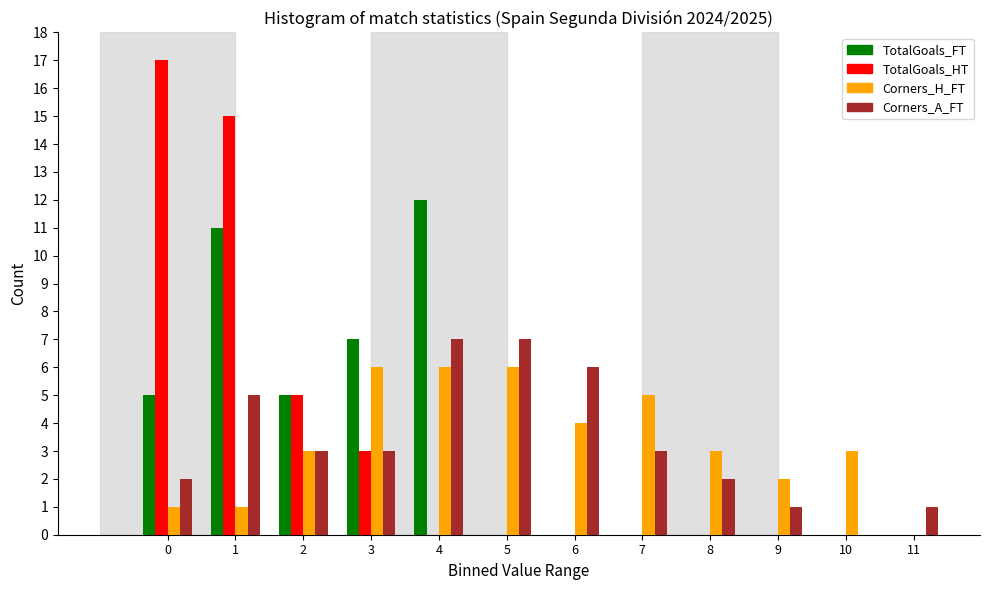

Which series changed the most between 1 and 11?

TotalGoals_HT